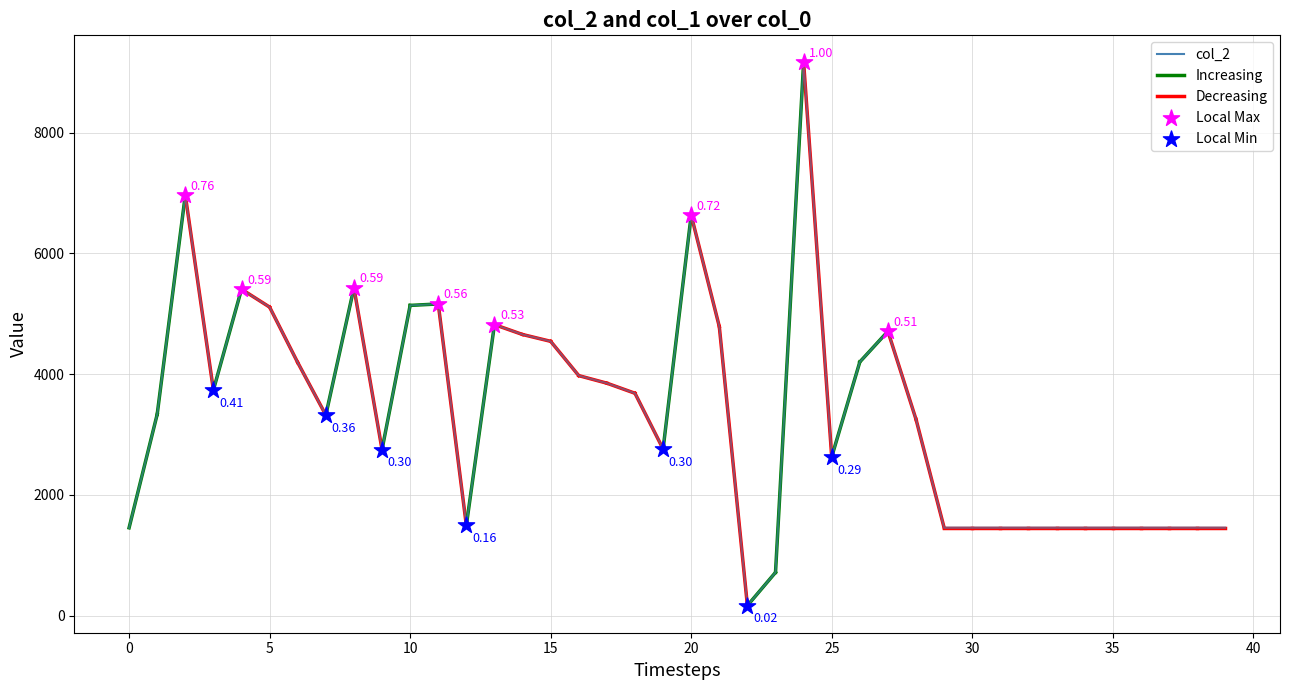

What is the ratio of the value at 12 to the value at 32?

1.0